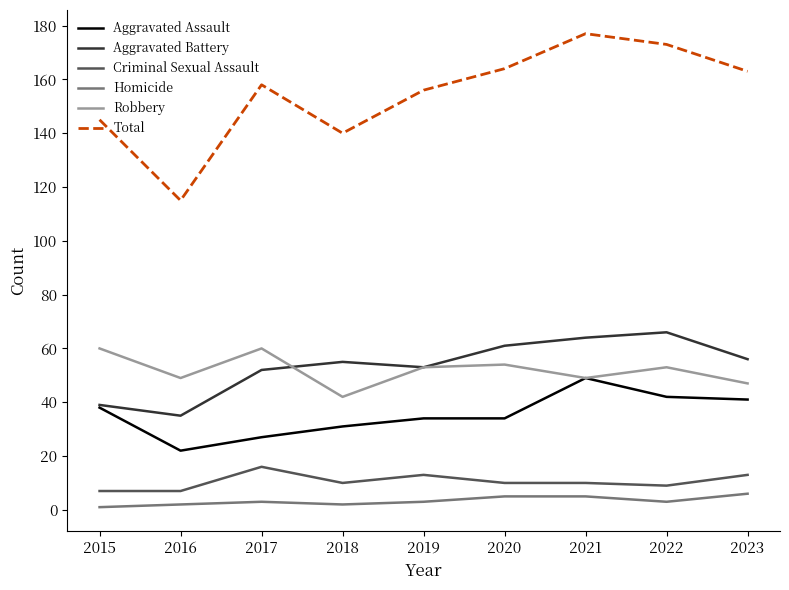

What is the greatest value displayed?

177